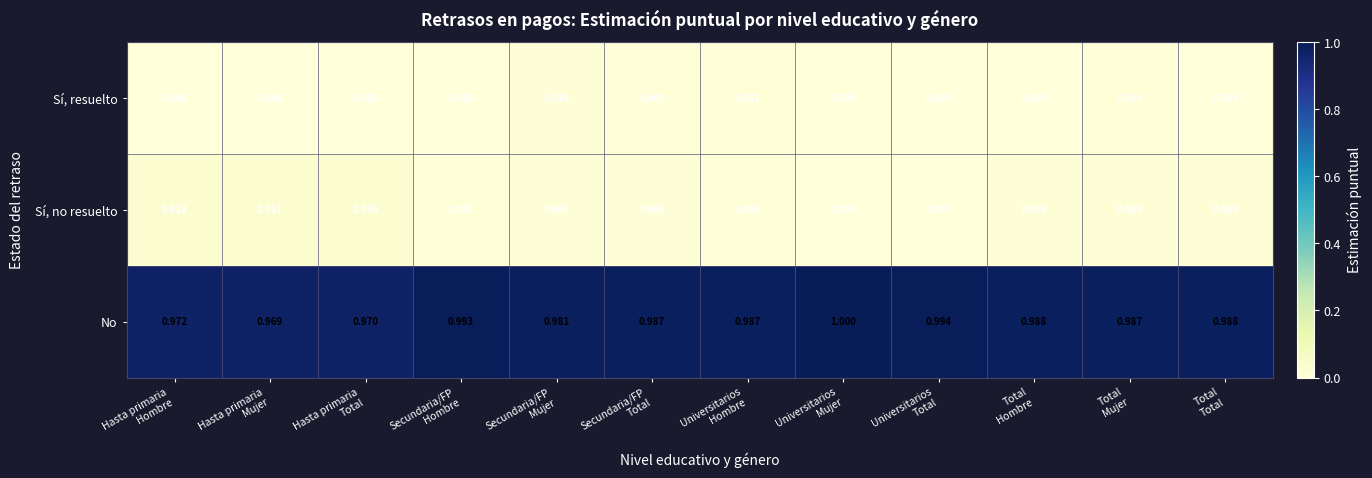

Which series has the largest total across all categories?

No